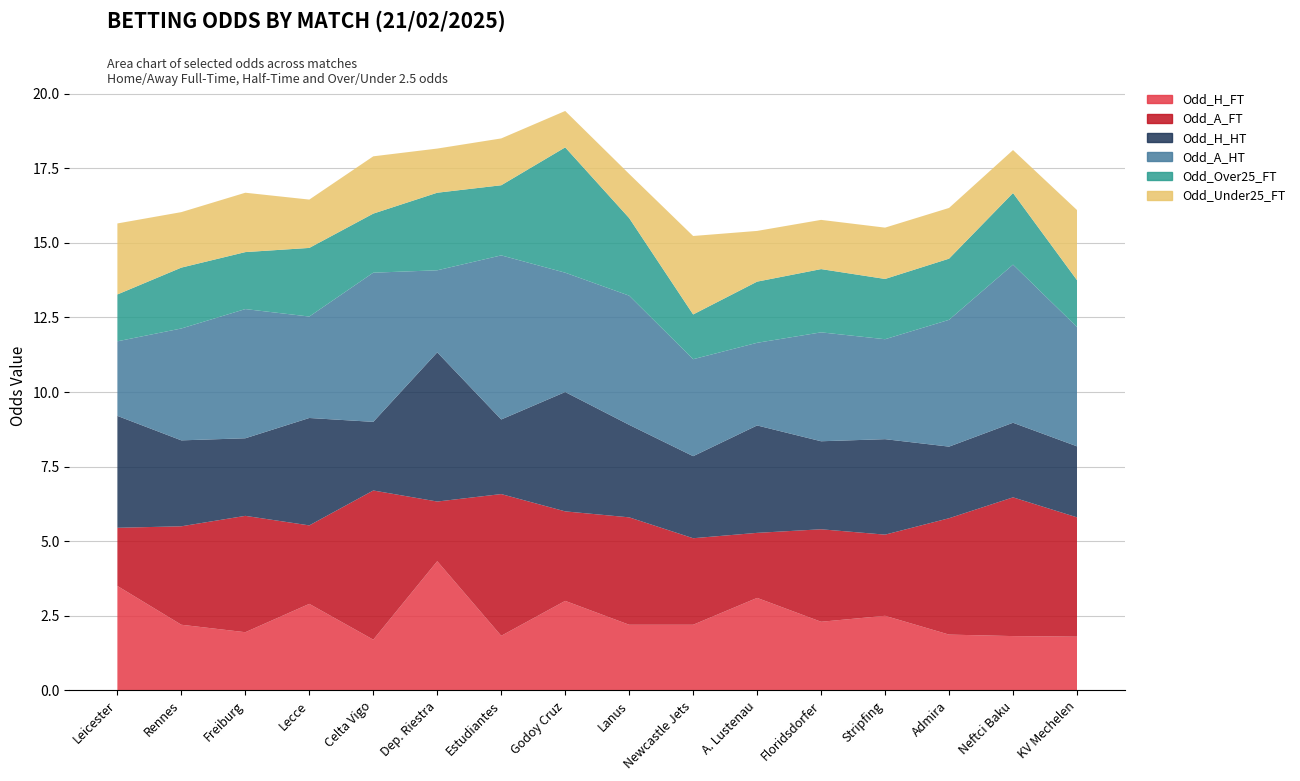

Reading left to right, what are all the values shown in this chart?

Odd_H_FT: 3.5	2.2	1.9	2.9	1.7	4.3	1.8	3.0	2.2	2.2	3.1	2.3	2.5	1.9	1.8	1.8
Odd_A_FT: 1.9	3.3	3.9	2.6	5.0	2.0	4.8	3.0	3.6	2.9	2.2	3.1	2.7	3.9	4.7	4.0
Odd_H_HT: 3.8	2.9	2.6	3.6	2.3	5.0	2.5	4.0	3.1	2.8	3.6	3.0	3.2	2.4	2.5	2.4
Odd_A_HT: 2.5	3.8	4.3	3.4	5.0	2.8	5.5	4.0	4.3	3.2	2.8	3.6	3.4	4.2	5.3	4.0
Odd_Over25_FT: 1.6	2.0	1.9	2.3	2.0	2.6	2.4	4.2	2.6	1.5	2.0	2.1	2.0	2.0	2.4	1.6
Odd_Under25_FT: 2.4	1.9	2.0	1.6	1.9	1.5	1.6	1.2	1.5	2.6	1.7	1.6	1.7	1.7	1.4	2.4